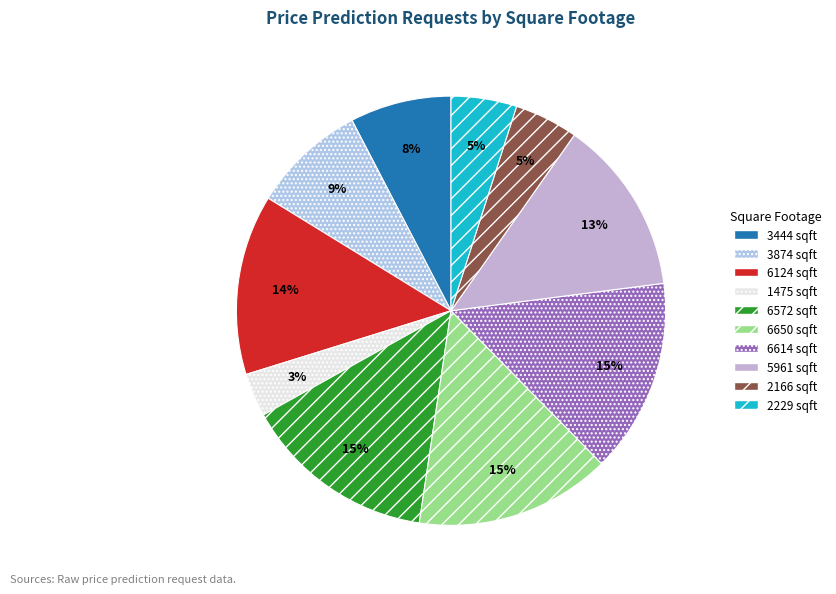

Rank the categories by value from lowest to highest.

1475 sqft, 2166 sqft, 2229 sqft, 3444 sqft, 3874 sqft, 5961 sqft, 6124 sqft, 6572 sqft, 6614 sqft, 6650 sqft